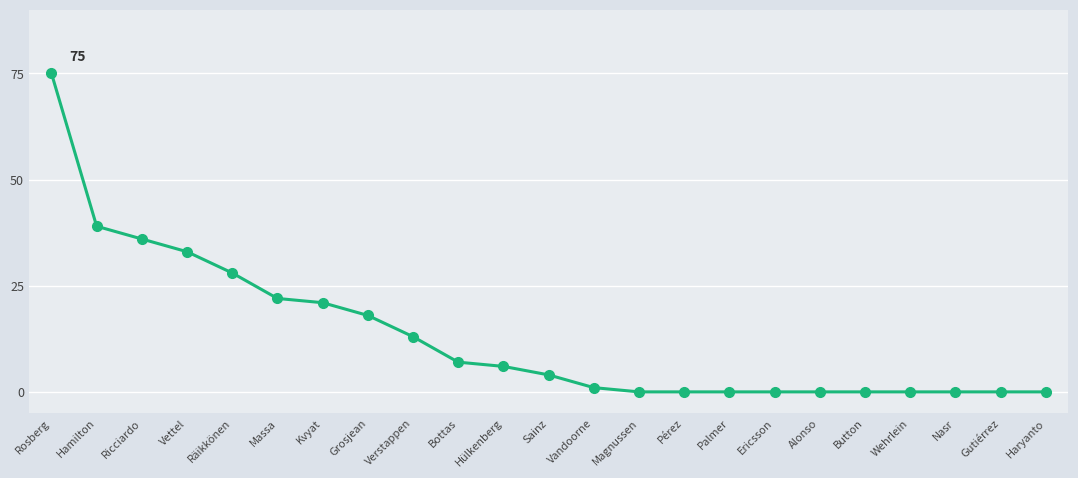

True or false: the data shows 18 at Grosjean.

True